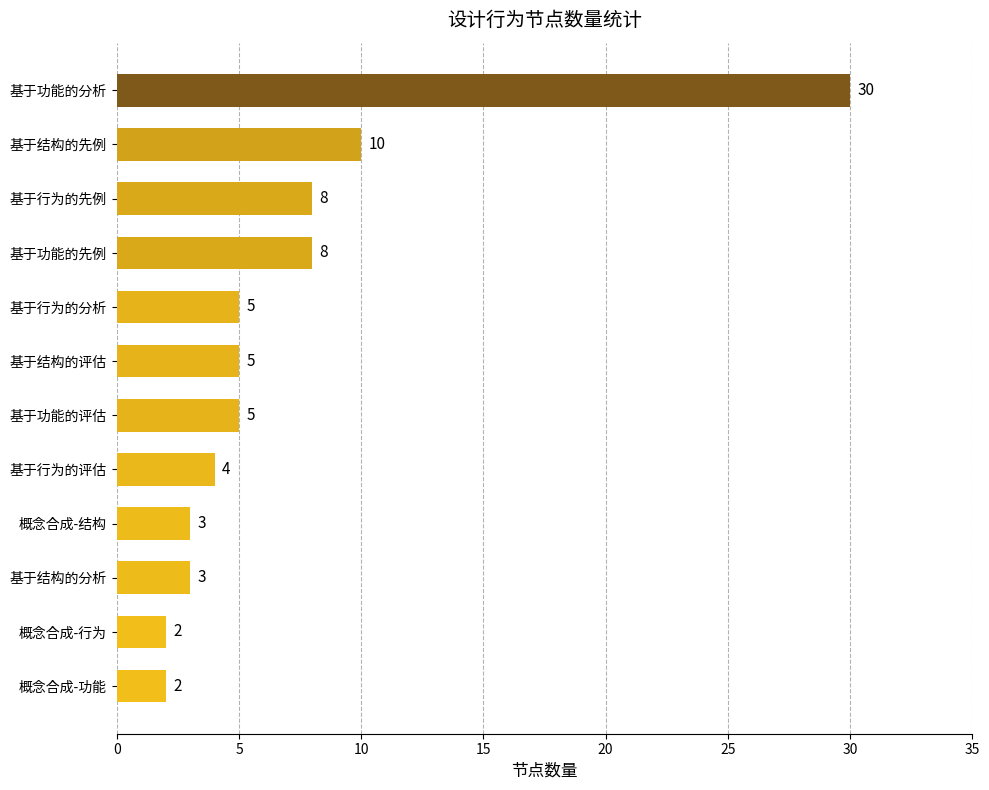

Read the value at 基于功能的先例.

8